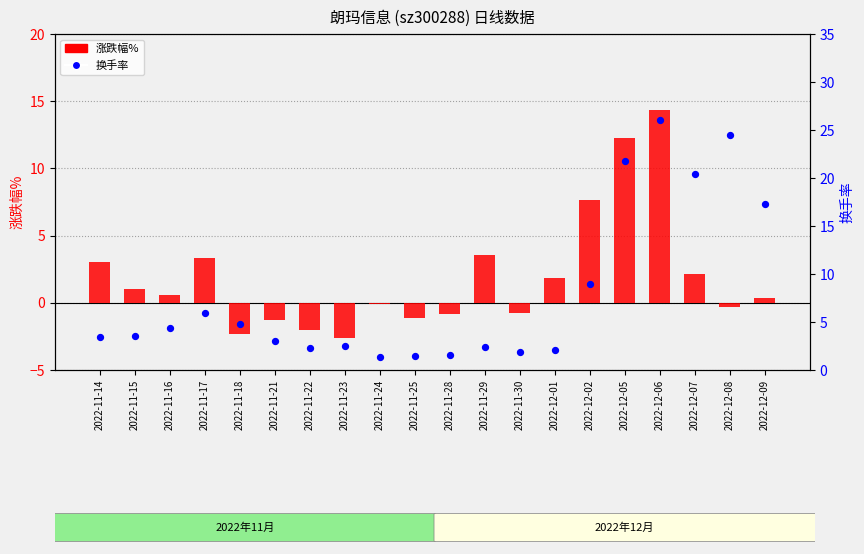

Which series reaches the maximum Y coordinate?

换手率